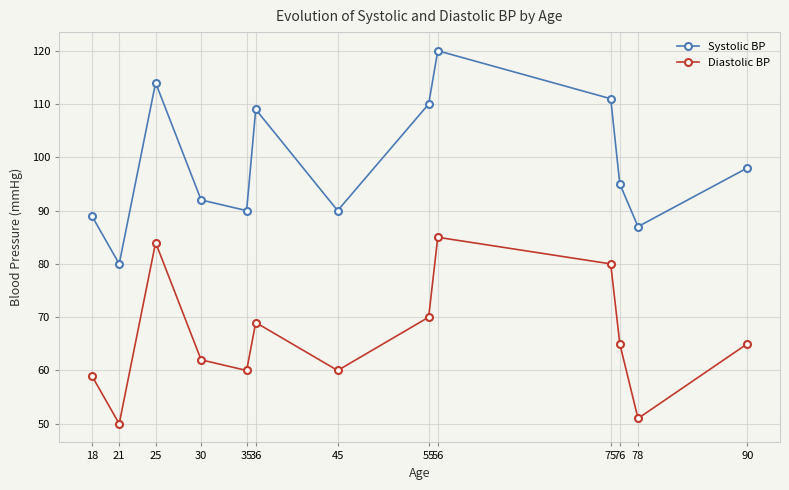

How many interior local valleys does the Diastolic BP series have?

4